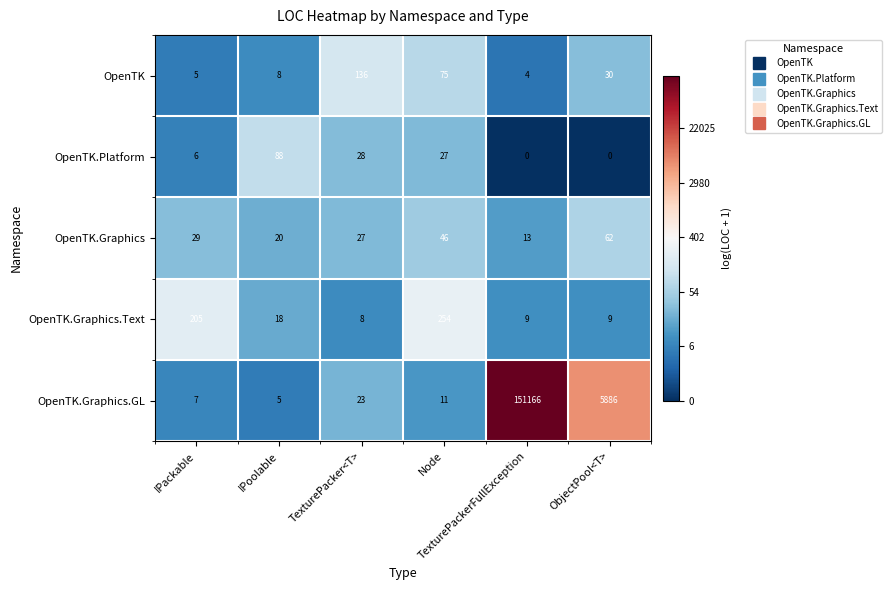

How many data points in OpenTK.Graphics.Text are less than 18?

3